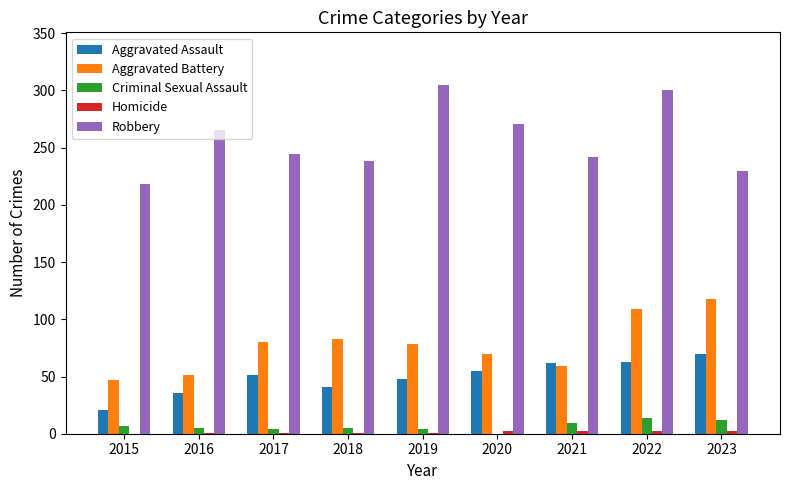

True or false: Aggravated Battery has a value of 51 at 2016.

True